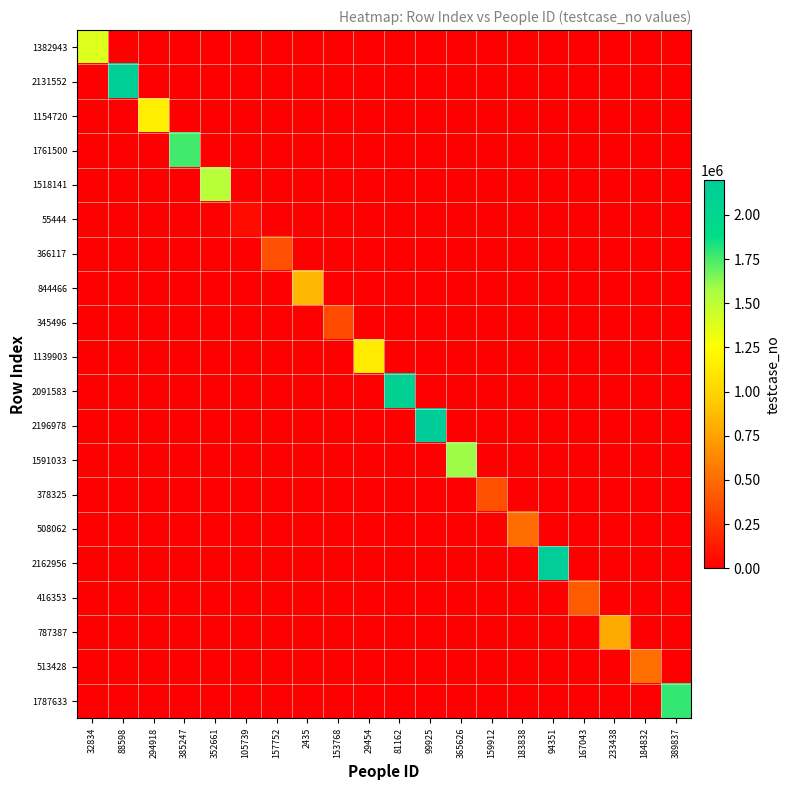

Reading right to left, what are all the values shown in this chart?

1382943: 389837=0	184832=0	233438=0	167043=0	94351=0	183838=0	159912=0	365626=0	99925=0	81162=0	29454=0	153768=0	2435=0	157752=0	105739=0	352661=0	385247=0	294918=0	88598=0	32834=1382944
2131552: 389837=0	184832=0	233438=0	167043=0	94351=0	183838=0	159912=0	365626=0	99925=0	81162=0	29454=0	153768=0	2435=0	157752=0	105739=0	352661=0	385247=0	294918=0	88598=2131553	32834=0
1154720: 389837=0	184832=0	233438=0	167043=0	94351=0	183838=0	159912=0	365626=0	99925=0	81162=0	29454=0	153768=0	2435=0	157752=0	105739=0	352661=0	385247=0	294918=1154721	88598=0	32834=0
1761500: 389837=0	184832=0	233438=0	167043=0	94351=0	183838=0	159912=0	365626=0	99925=0	81162=0	29454=0	153768=0	2435=0	157752=0	105739=0	352661=0	385247=1761501	294918=0	88598=0	32834=0
1518141: 389837=0	184832=0	233438=0	167043=0	94351=0	183838=0	159912=0	365626=0	99925=0	81162=0	29454=0	153768=0	2435=0	157752=0	105739=0	352661=1518142	385247=0	294918=0	88598=0	32834=0
55444: 389837=0	184832=0	233438=0	167043=0	94351=0	183838=0	159912=0	365626=0	99925=0	81162=0	29454=0	153768=0	2435=0	157752=0	105739=55445	352661=0	385247=0	294918=0	88598=0	32834=0
366117: 389837=0	184832=0	233438=0	167043=0	94351=0	183838=0	159912=0	365626=0	99925=0	81162=0	29454=0	153768=0	2435=0	157752=366118	105739=0	352661=0	385247=0	294918=0	88598=0	32834=0
844466: 389837=0	184832=0	233438=0	167043=0	94351=0	183838=0	159912=0	365626=0	99925=0	81162=0	29454=0	153768=0	2435=844467	157752=0	105739=0	352661=0	385247=0	294918=0	88598=0	32834=0
345496: 389837=0	184832=0	233438=0	167043=0	94351=0	183838=0	159912=0	365626=0	99925=0	81162=0	29454=0	153768=345497	2435=0	157752=0	105739=0	352661=0	385247=0	294918=0	88598=0	32834=0
1139903: 389837=0	184832=0	233438=0	167043=0	94351=0	183838=0	159912=0	365626=0	99925=0	81162=0	29454=1139904	153768=0	2435=0	157752=0	105739=0	352661=0	385247=0	294918=0	88598=0	32834=0
2091583: 389837=0	184832=0	233438=0	167043=0	94351=0	183838=0	159912=0	365626=0	99925=0	81162=2091584	29454=0	153768=0	2435=0	157752=0	105739=0	352661=0	385247=0	294918=0	88598=0	32834=0
2196978: 389837=0	184832=0	233438=0	167043=0	94351=0	183838=0	159912=0	365626=0	99925=2196979	81162=0	29454=0	153768=0	2435=0	157752=0	105739=0	352661=0	385247=0	294918=0	88598=0	32834=0
1591033: 389837=0	184832=0	233438=0	167043=0	94351=0	183838=0	159912=0	365626=1591034	99925=0	81162=0	29454=0	153768=0	2435=0	157752=0	105739=0	352661=0	385247=0	294918=0	88598=0	32834=0
378325: 389837=0	184832=0	233438=0	167043=0	94351=0	183838=0	159912=378326	365626=0	99925=0	81162=0	29454=0	153768=0	2435=0	157752=0	105739=0	352661=0	385247=0	294918=0	88598=0	32834=0
508062: 389837=0	184832=0	233438=0	167043=0	94351=0	183838=508063	159912=0	365626=0	99925=0	81162=0	29454=0	153768=0	2435=0	157752=0	105739=0	352661=0	385247=0	294918=0	88598=0	32834=0
2162956: 389837=0	184832=0	233438=0	167043=0	94351=2162957	183838=0	159912=0	365626=0	99925=0	81162=0	29454=0	153768=0	2435=0	157752=0	105739=0	352661=0	385247=0	294918=0	88598=0	32834=0
416353: 389837=0	184832=0	233438=0	167043=416354	94351=0	183838=0	159912=0	365626=0	99925=0	81162=0	29454=0	153768=0	2435=0	157752=0	105739=0	352661=0	385247=0	294918=0	88598=0	32834=0
787387: 389837=0	184832=0	233438=787388	167043=0	94351=0	183838=0	159912=0	365626=0	99925=0	81162=0	29454=0	153768=0	2435=0	157752=0	105739=0	352661=0	385247=0	294918=0	88598=0	32834=0
513428: 389837=0	184832=513429	233438=0	167043=0	94351=0	183838=0	159912=0	365626=0	99925=0	81162=0	29454=0	153768=0	2435=0	157752=0	105739=0	352661=0	385247=0	294918=0	88598=0	32834=0
1787633: 389837=1787634	184832=0	233438=0	167043=0	94351=0	183838=0	159912=0	365626=0	99925=0	81162=0	29454=0	153768=0	2435=0	157752=0	105739=0	352661=0	385247=0	294918=0	88598=0	32834=0